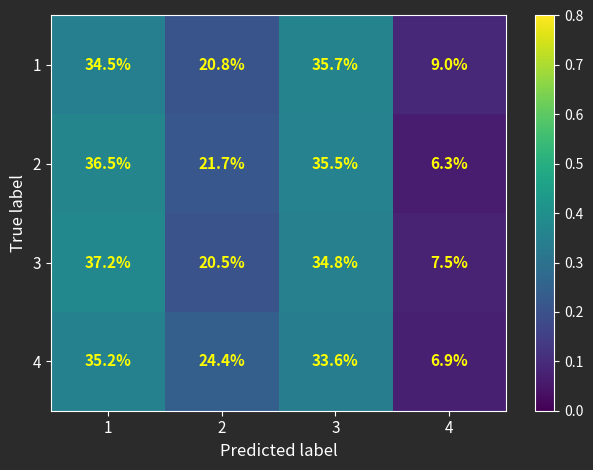

Rank the series at 1 from lowest to highest value.

1, 4, 2, 3